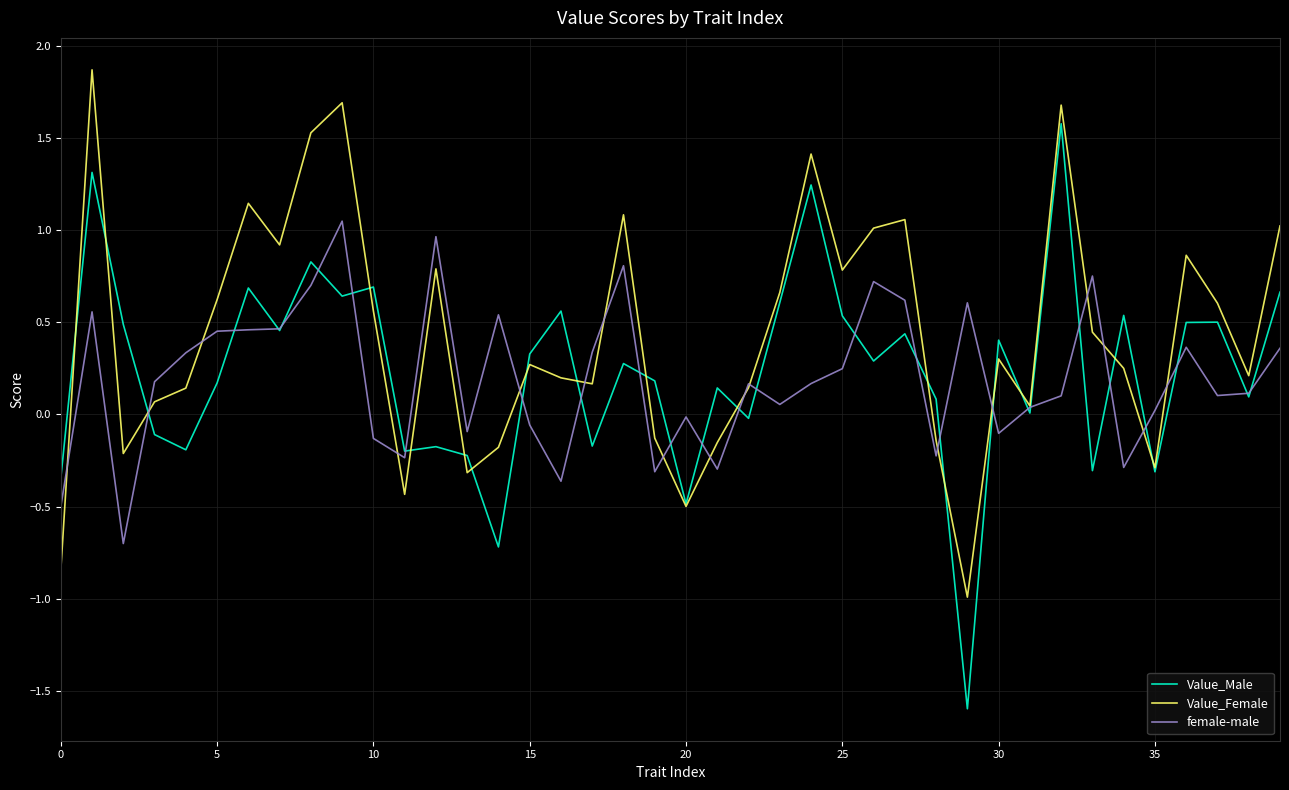

Which series has the widest spread of values?

Value_Male